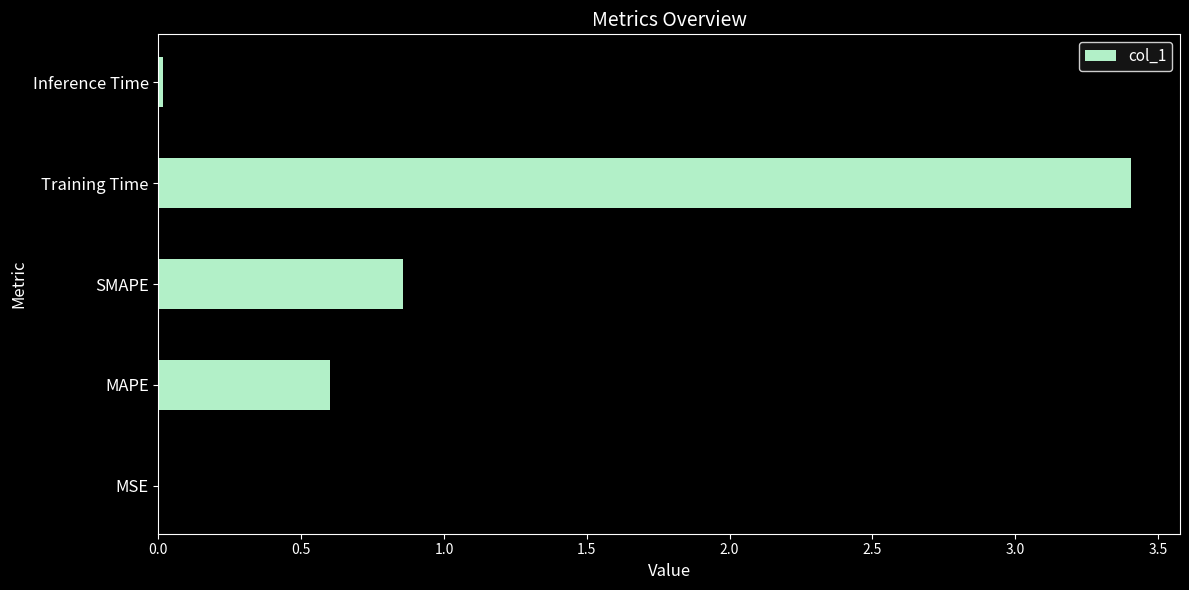

The value at SMAPE is 1.3. True or false?

False